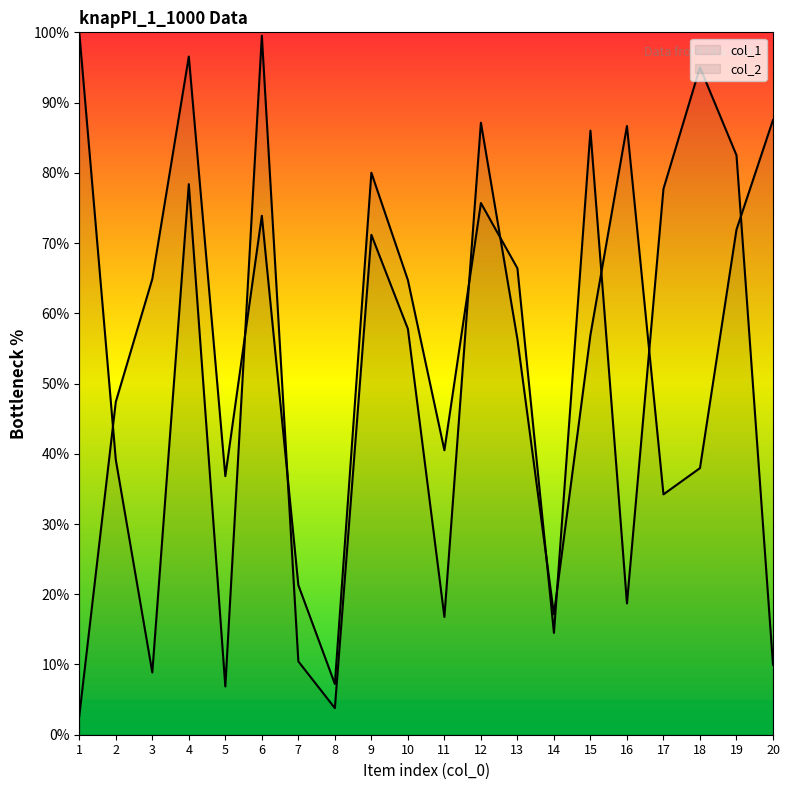

Does the chart have visible grid lines?

No